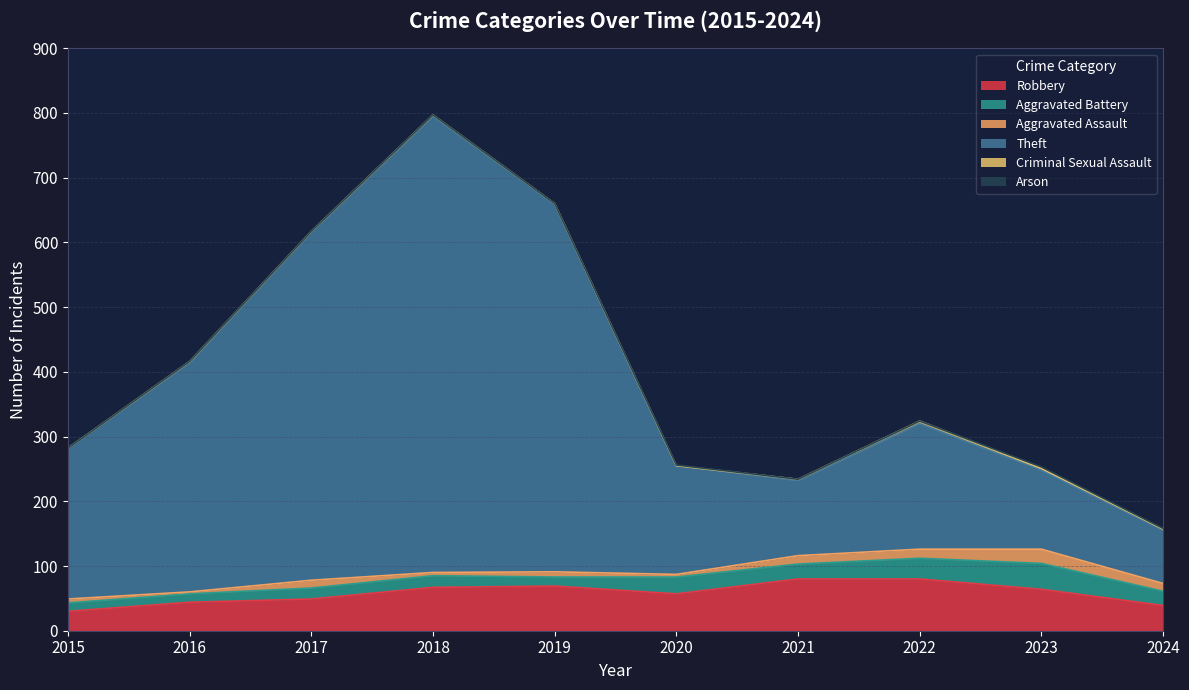

What are all the series names shown in the legend?

Robbery, Aggravated Battery, Aggravated Assault, Theft, Criminal Sexual Assault, Arson